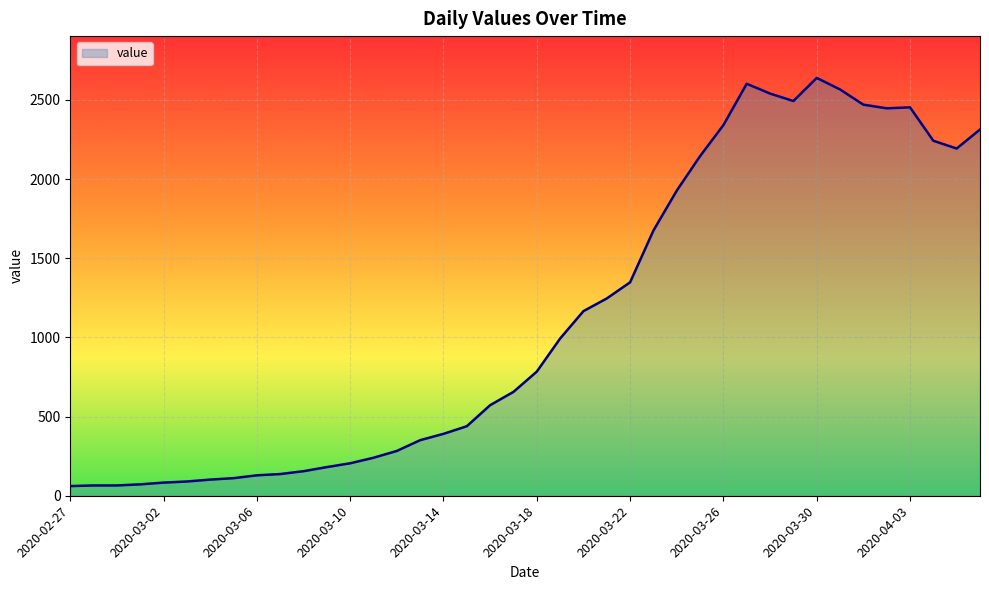

What is the average value?

1124